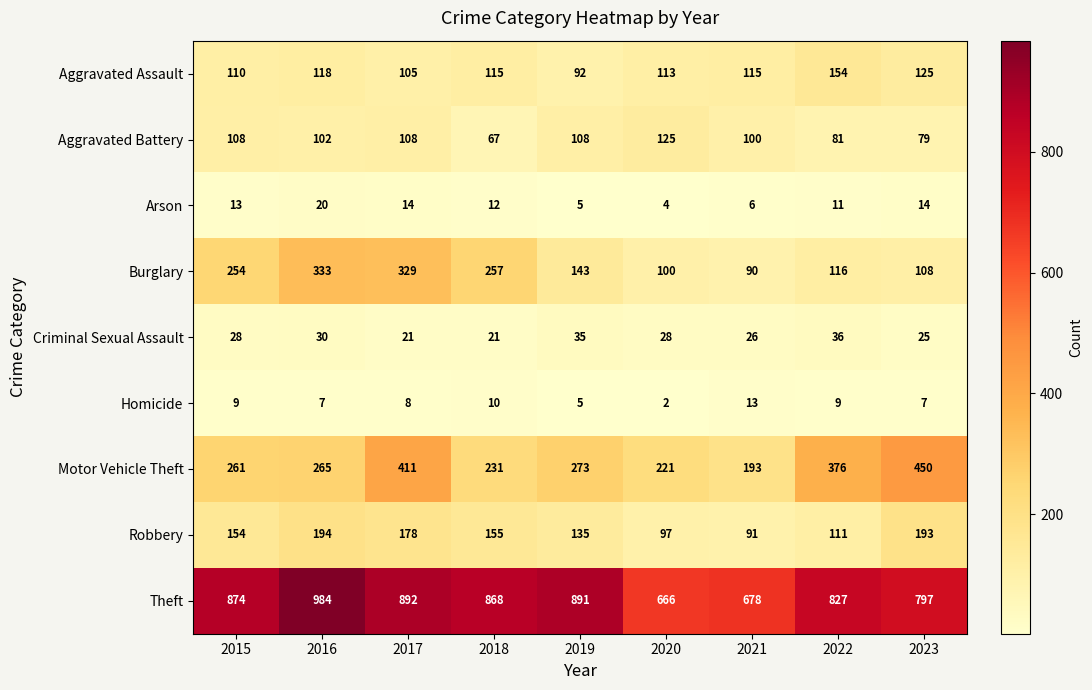

Count the number of categories in the chart.

9